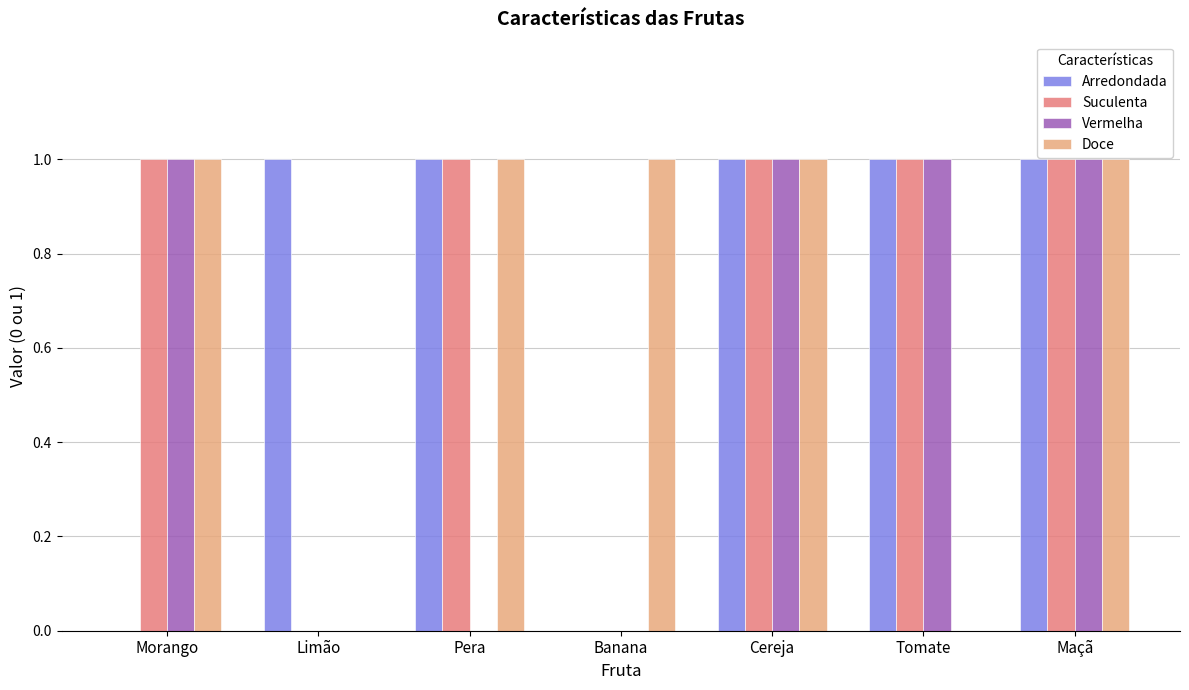

Is it true that Doce equals 1 at Maçã?

True